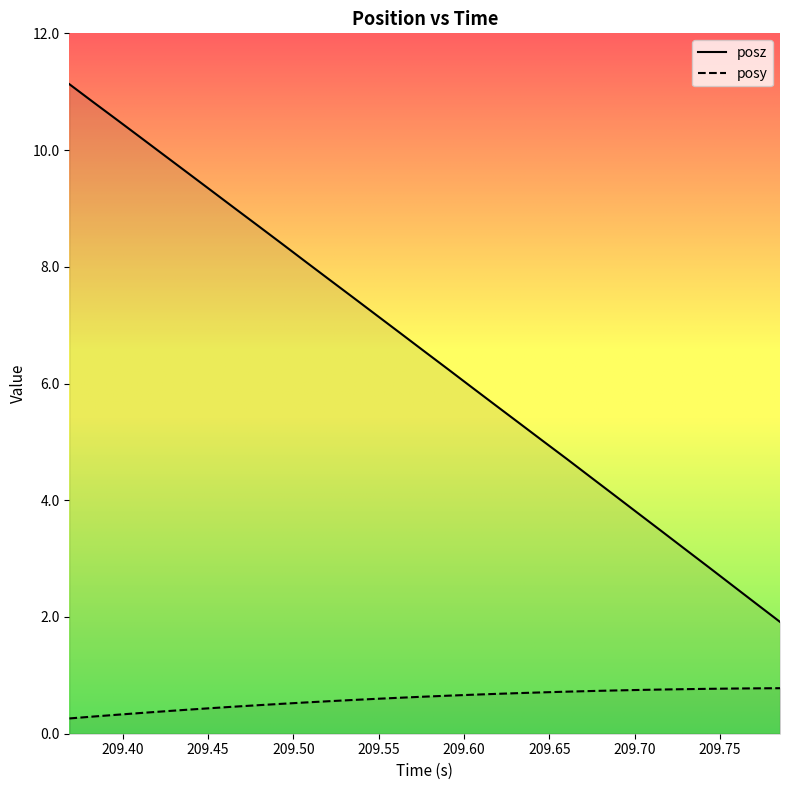

List the series in order of their peak value, highest first.

posz, posy